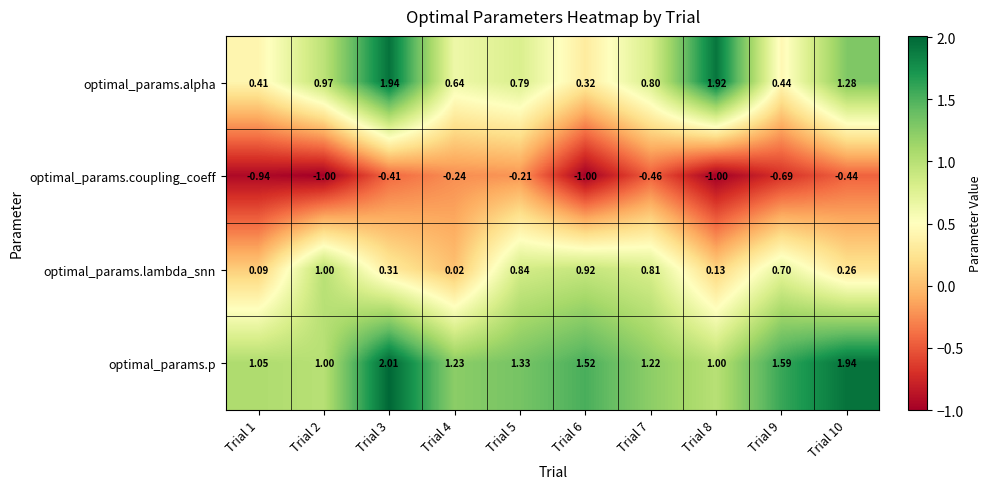

Which series has the widest spread of values?

optimal_params.alpha